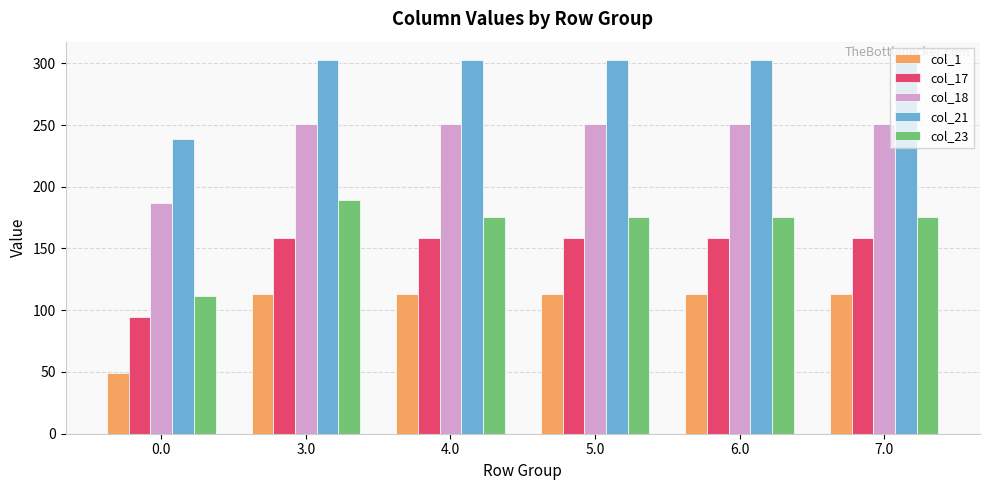

The value of col_23 at 4.0 is 114.5. True or false?

False